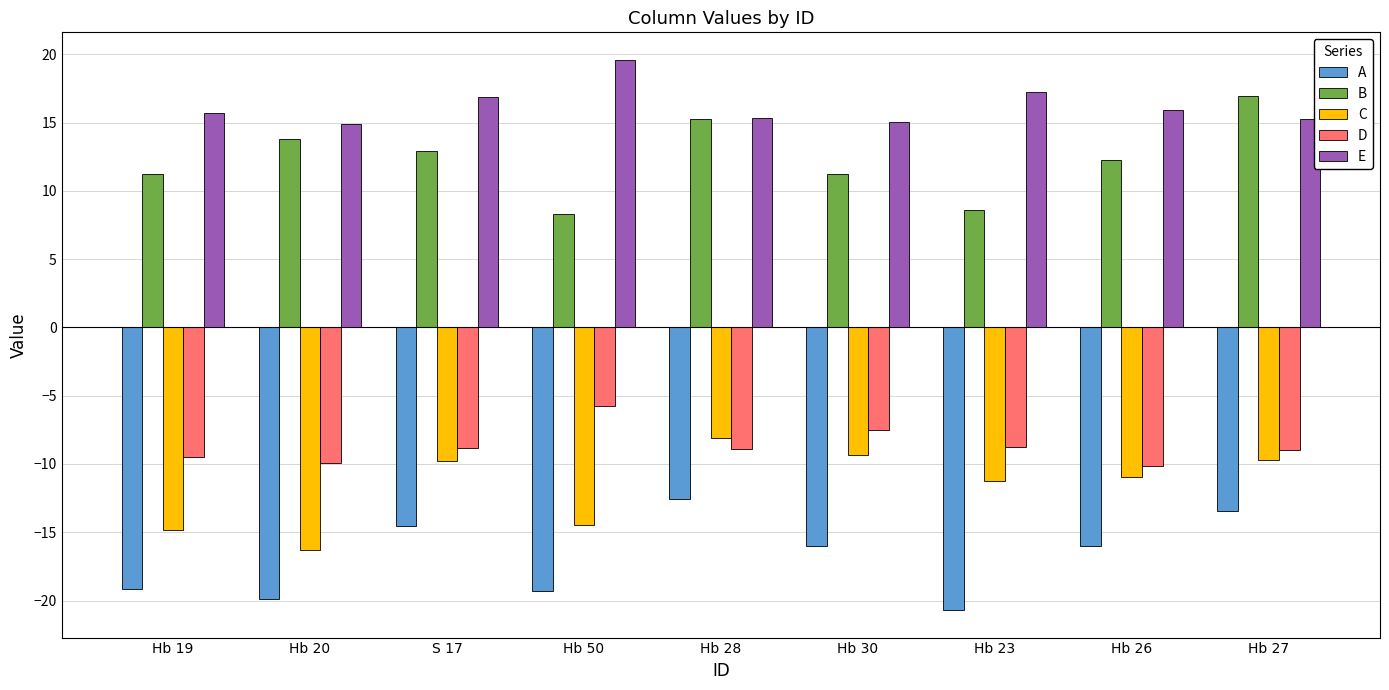

List the series in order of their peak value, highest first.

E, B, D, C, A